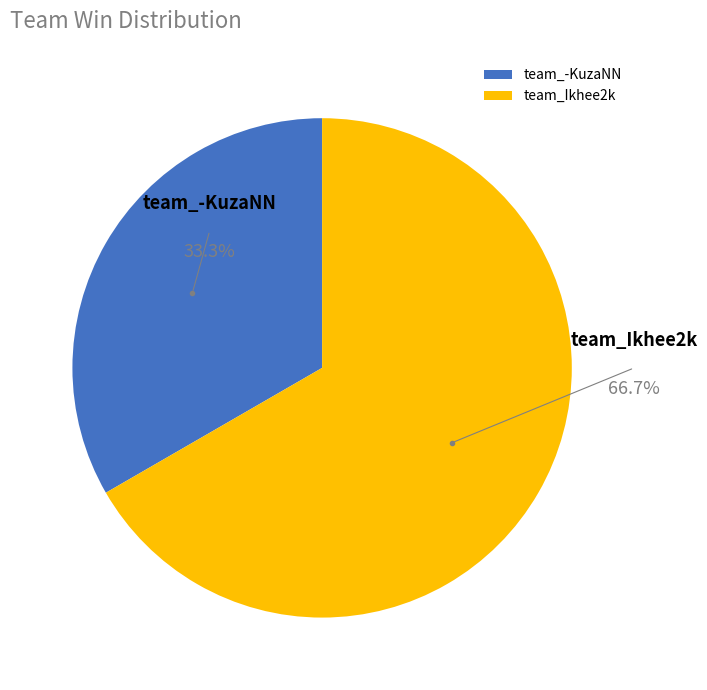

Which slice is the largest?

team_Ikhee2k